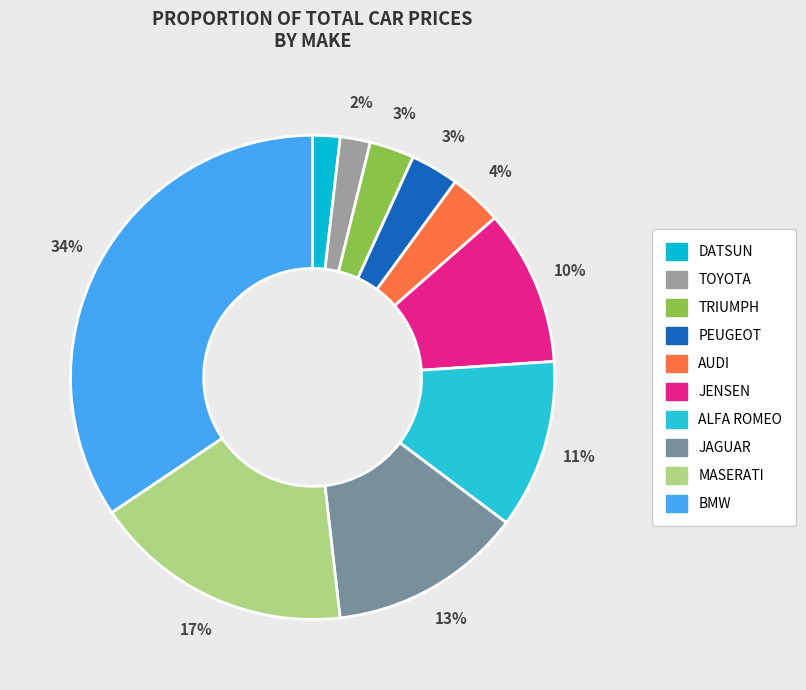

What percentage do MASERATI and PEUGEOT together represent?

20.6%